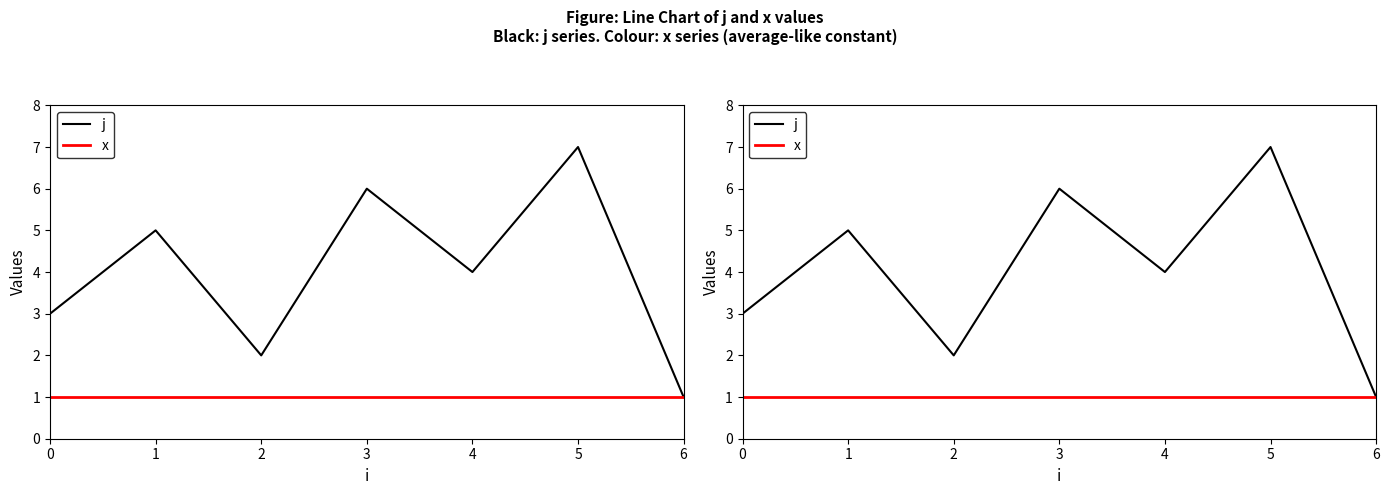

At which label does j first exceed 4?

1